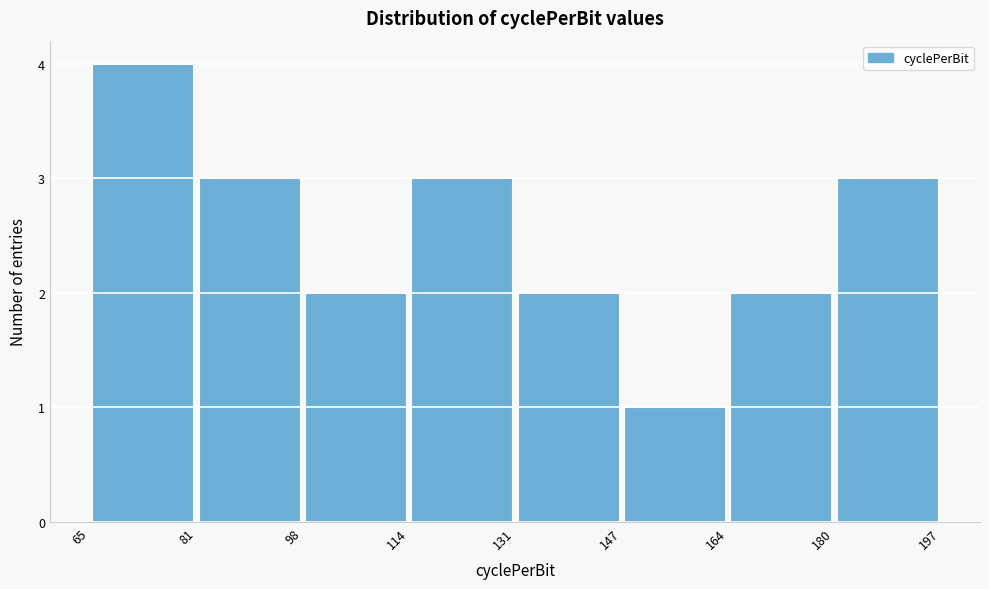

Reading left to right, transcribe this chart: for each bar, give the range it covers on the x-axis and its height. The values are not printed on the chart, so give them approximately, as read against the axis.

65 to 81: 4
81 to 98: 3
98 to 114: 2
114 to 131: 3
131 to 147: 2
147 to 164: 1
164 to 180: 2
180 to 197: 3